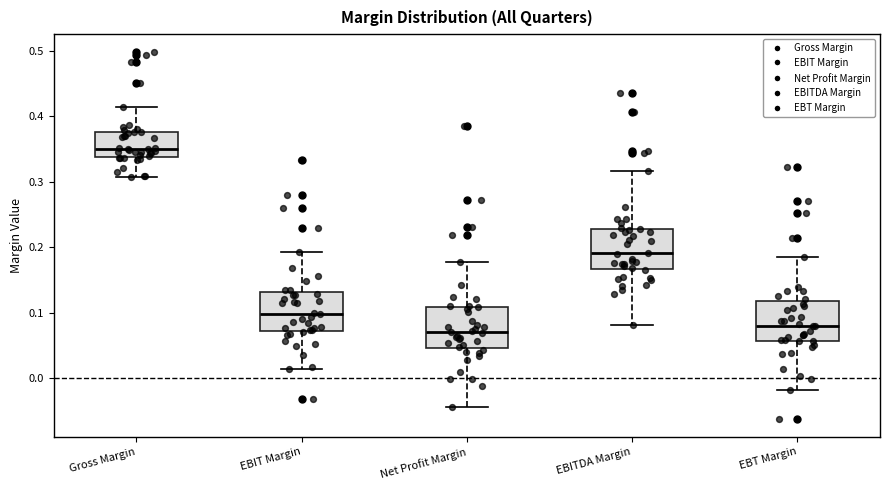

Reading left to right, read every box against the y-axis: the position of its median line, the range the box covers, and the ends of its whiskers. The values are not printed on the chart, so give them approximately, as read against the axis.

Gross Margin: median 0.35, box 0.34 to 0.38, whiskers 0.31 to 0.41
EBIT Margin: median 0.10, box 0.07 to 0.13, whiskers 0.01 to 0.19
Net Profit Margin: median 0.07, box 0.05 to 0.11, whiskers -0.04 to 0.18
EBITDA Margin: median 0.19, box 0.17 to 0.23, whiskers 0.08 to 0.32
EBT Margin: median 0.08, box 0.06 to 0.12, whiskers -0.02 to 0.19